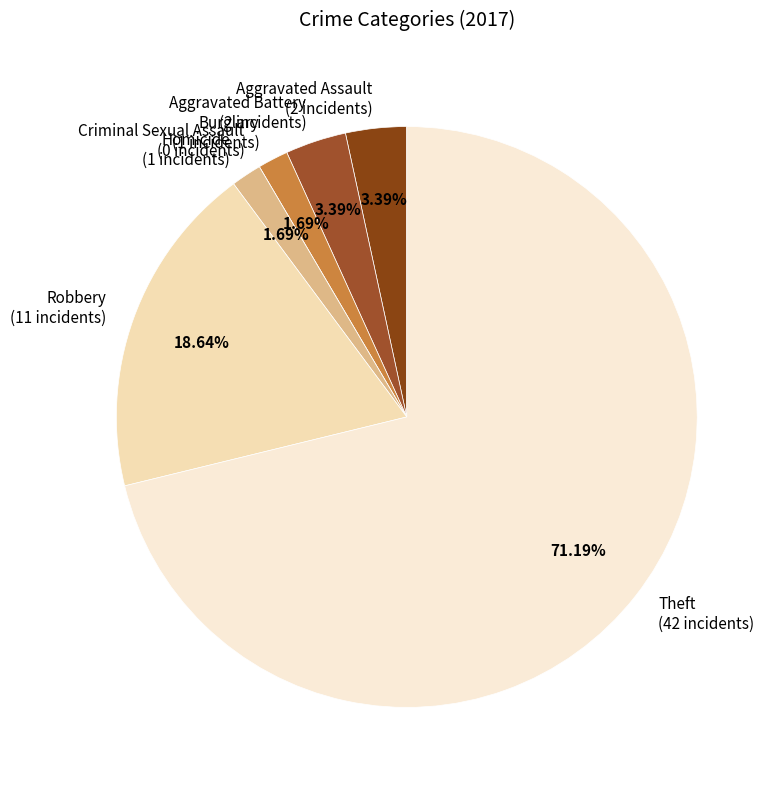

What percentage is the Robbery slice, to the nearest percent?

19%